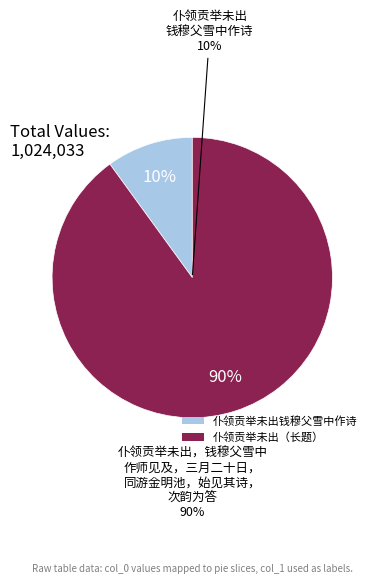

What percentage do 仆领贡举未出，钱穆父雪中作师见及，三月二十日，同游金明池，始见其诗，次韵为答 and 仆领贡举未出钱穆父雪中作诗见及三月二十日 together represent?

100.0%